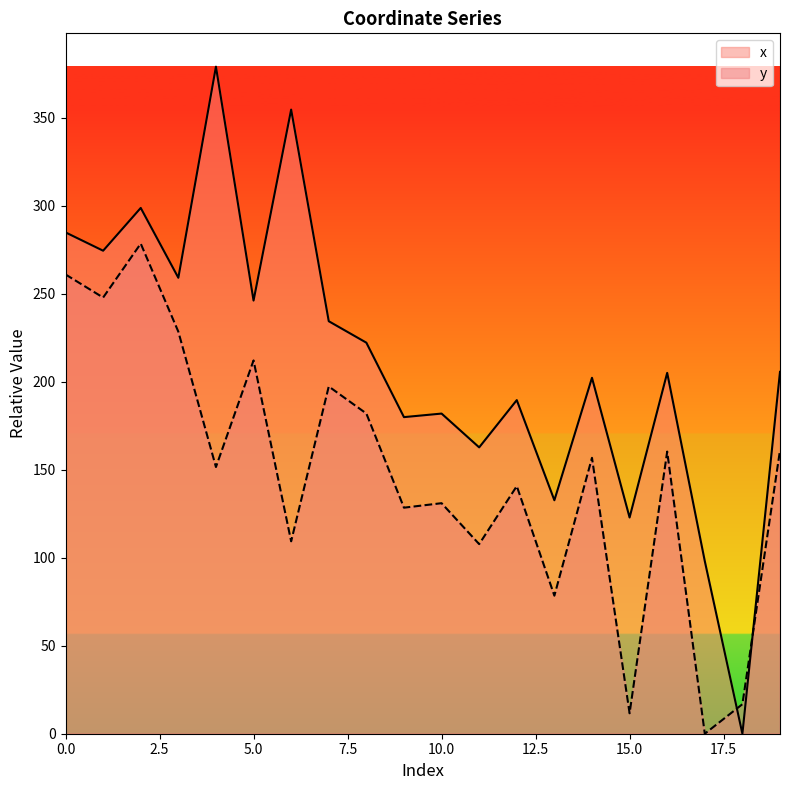

At which label is y closest to 139?

12